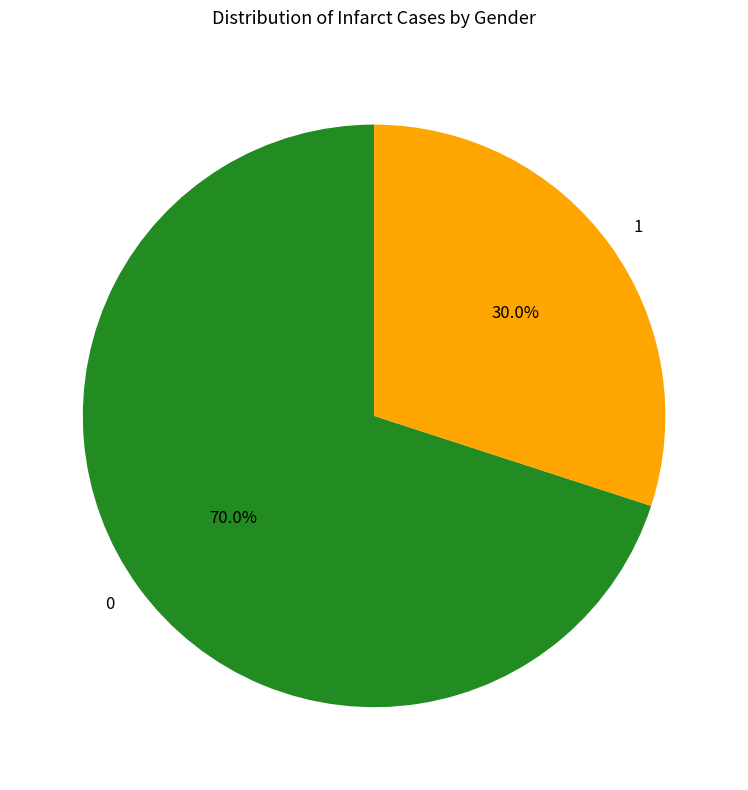

What percentage is NOT represented by 0?

30.0%